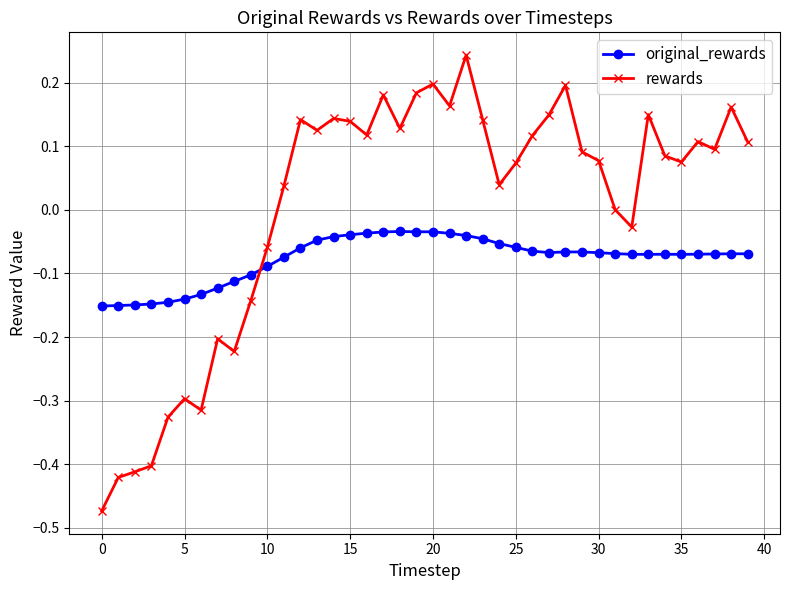

True or false: rewards and original_rewards intersect in this chart.

True